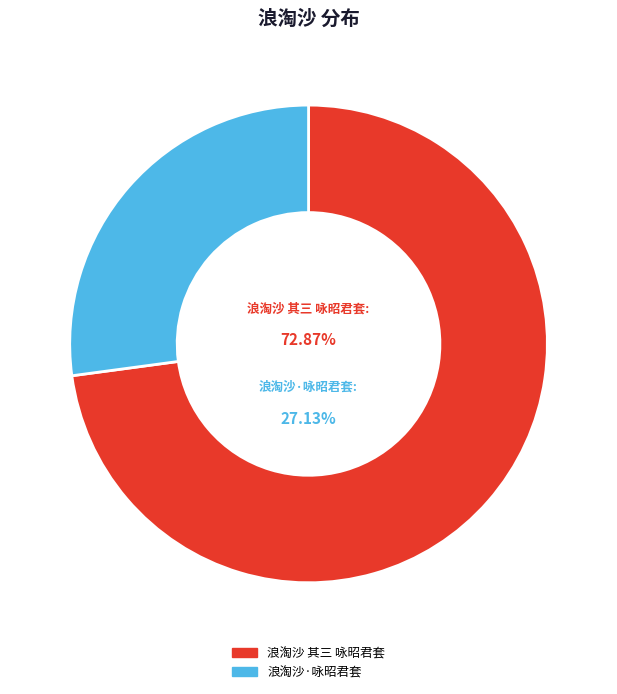

The 浪淘沙 其三 咏昭君套 slice represents 73% of the pie. True or false?

True